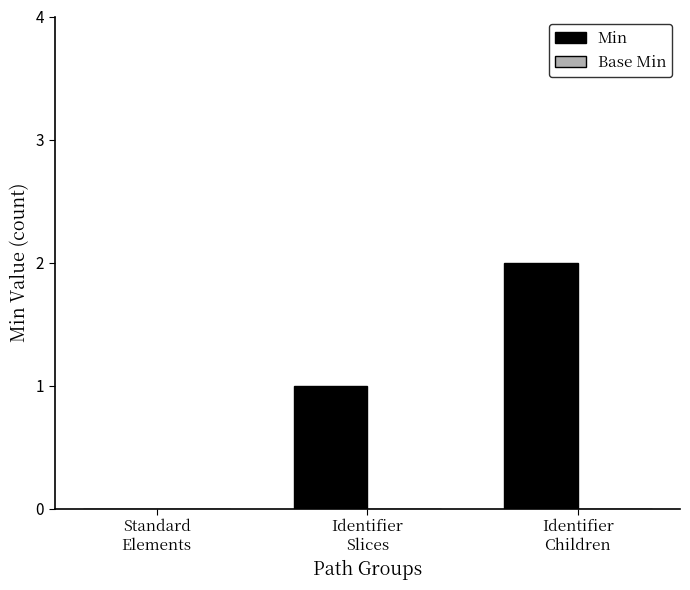

What is the sum of all values?

3